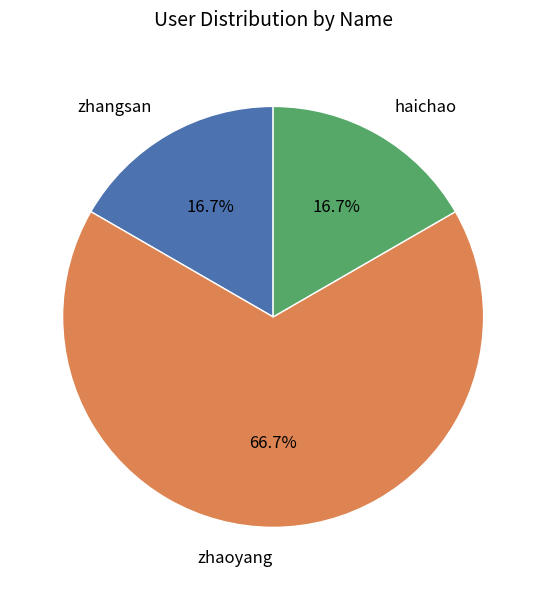

Approximately how many times larger is the value at haichao compared to zhangsan?

1.0